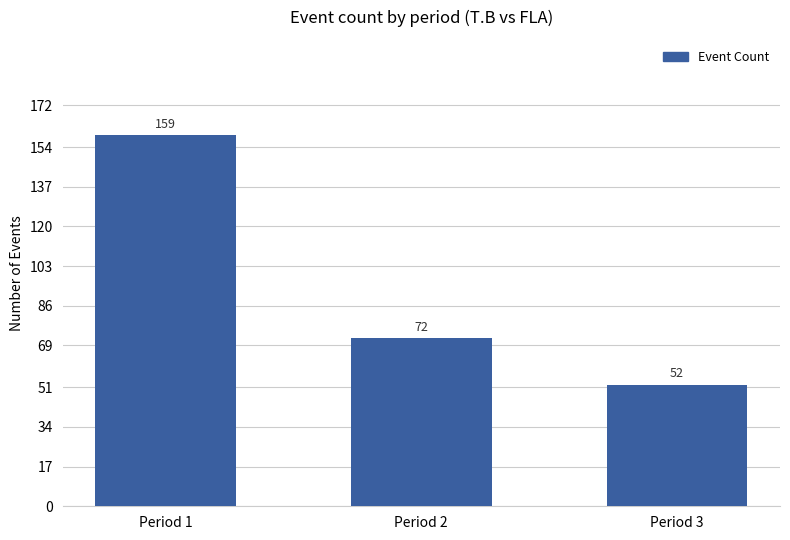

What is the difference between the maximum and minimum values?

107